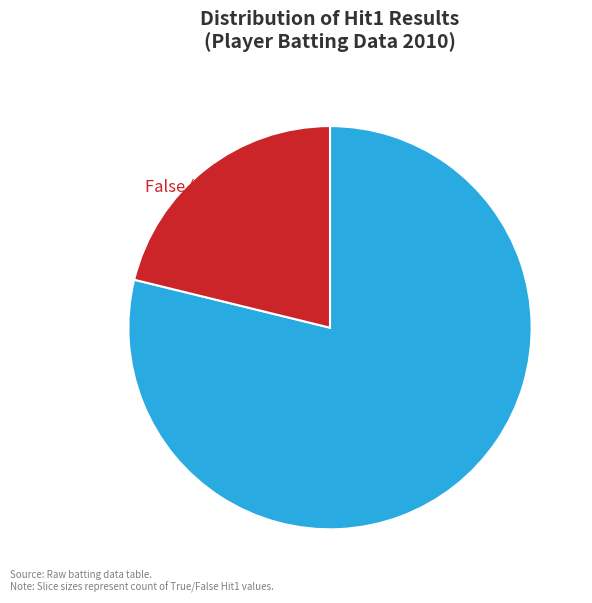

Is there any slice that represents more than half of the pie?

Yes